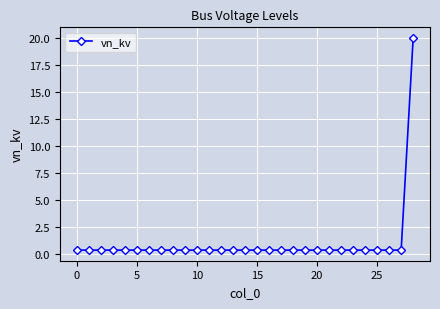

What is the average value?

1.1